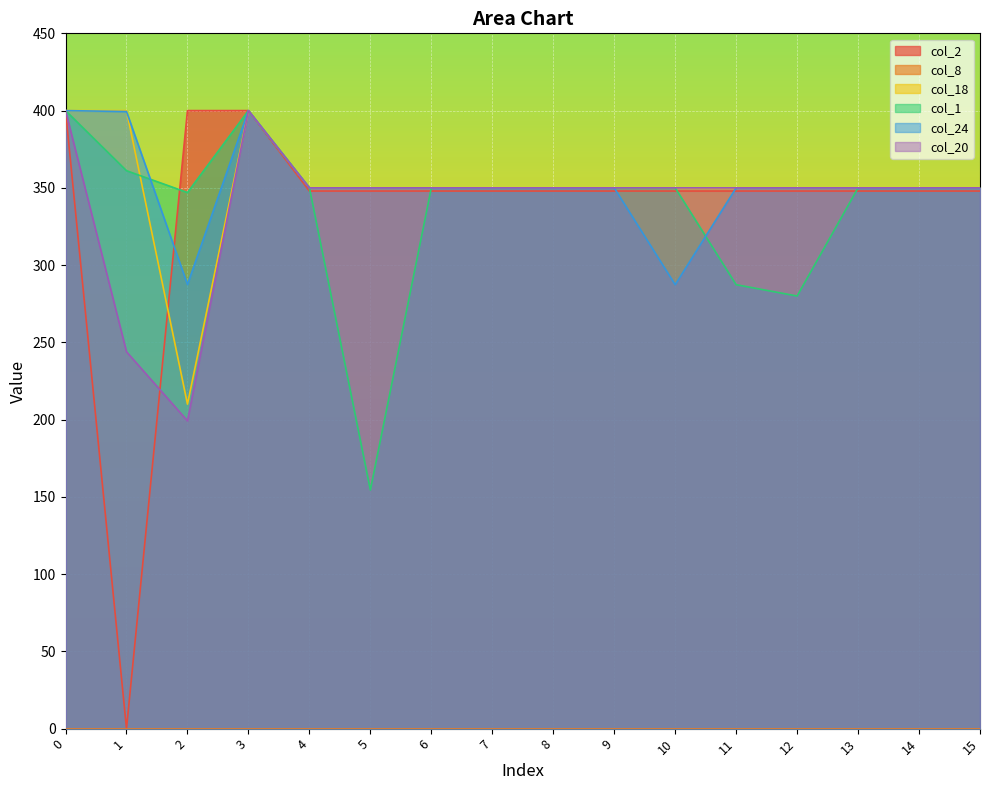

Is the value of col_24 at 1 greater than the value of col_20 at 10?

Yes